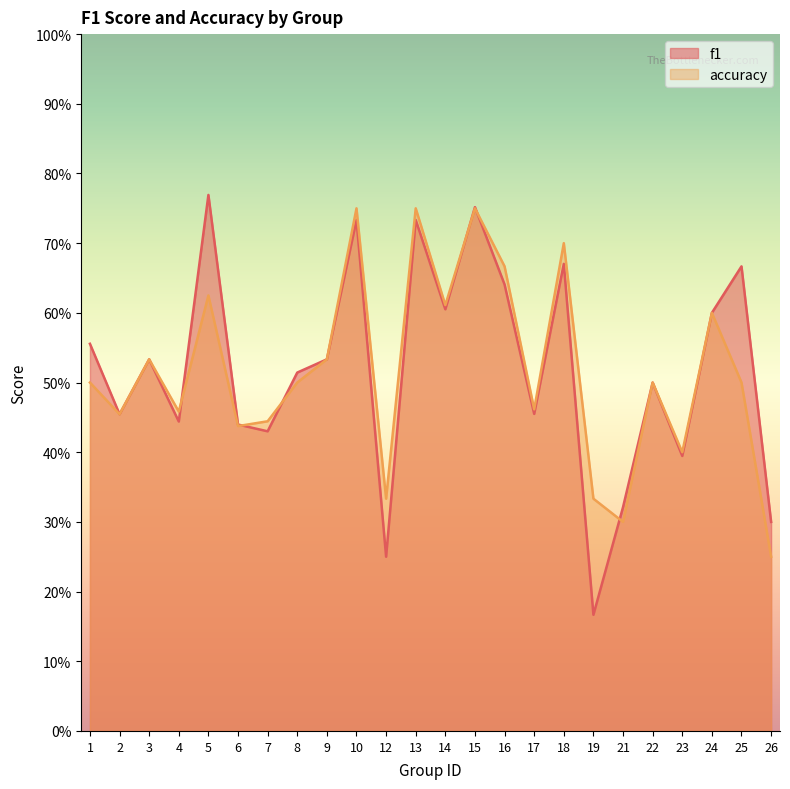

True or false: f1 and accuracy cross at least once.

True